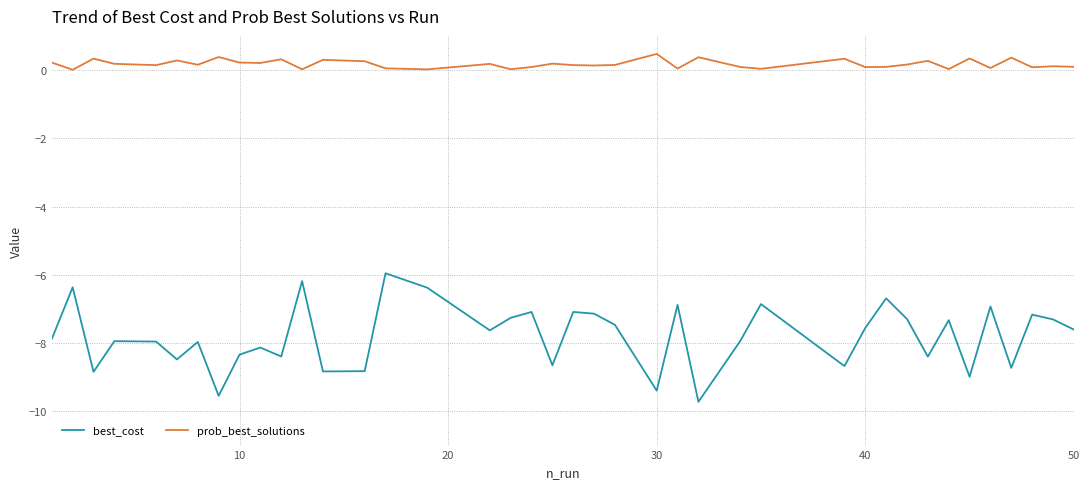

Rank the series by their average value, from highest to lowest.

prob_best_solutions, best_cost